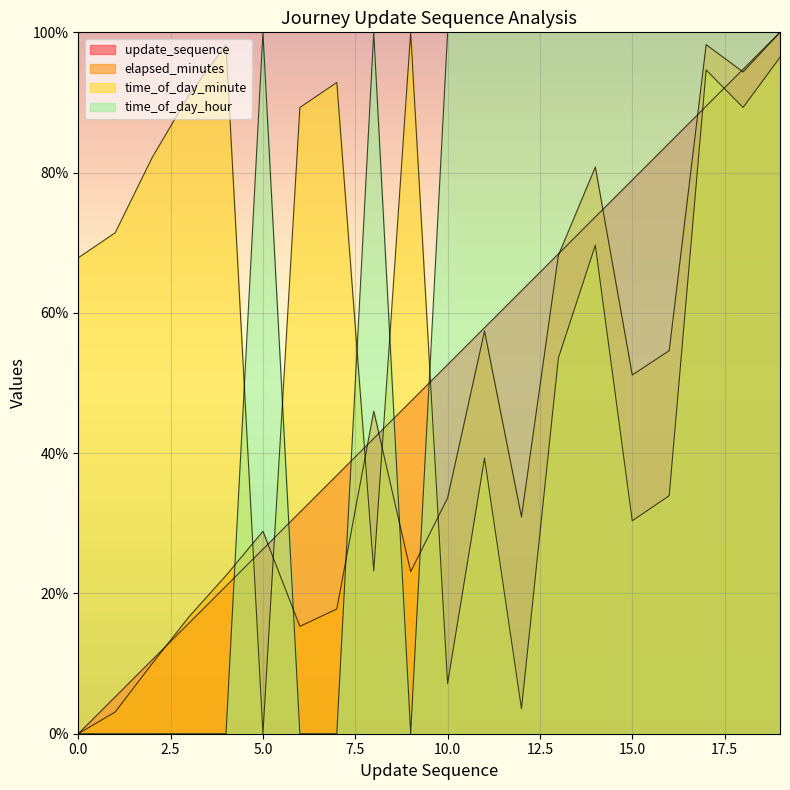

How many values in the elapsed_minutes series are below 33?

10